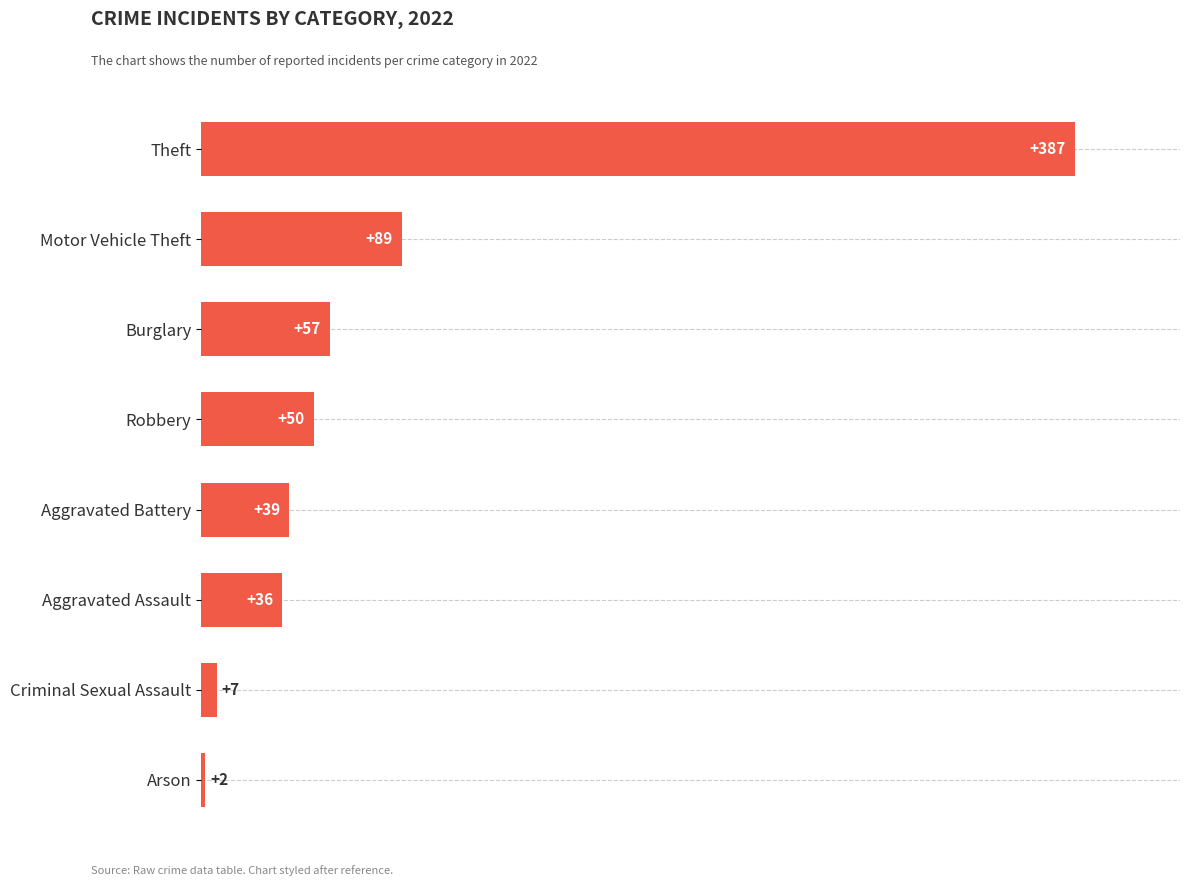

What is the label of the 4th bar from the top?

Robbery